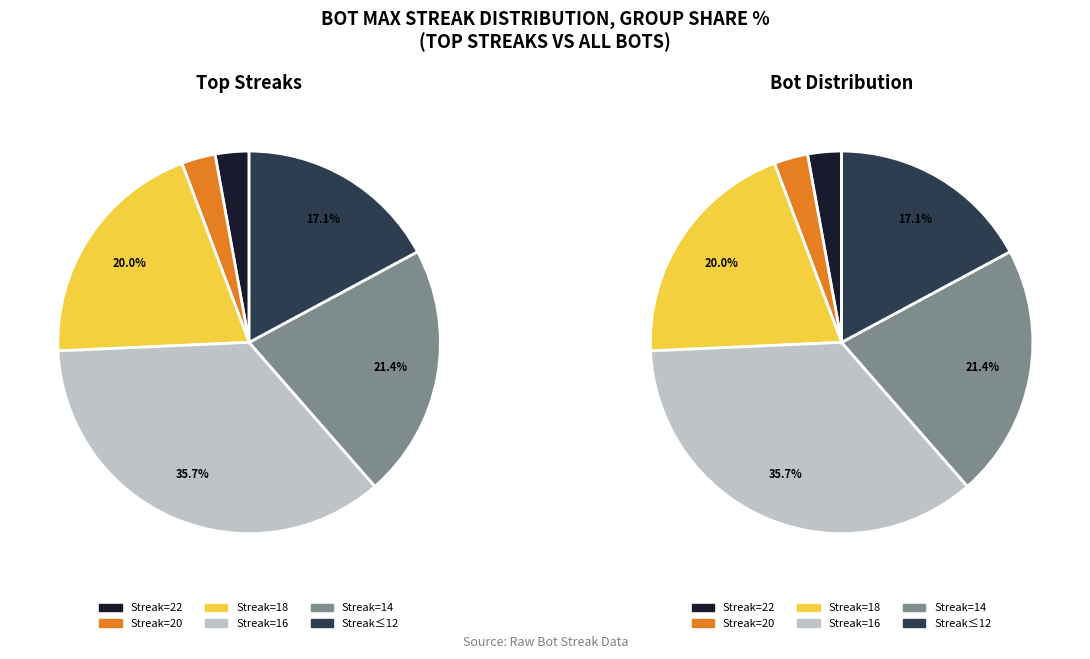

How many slices are in this pie chart?

6